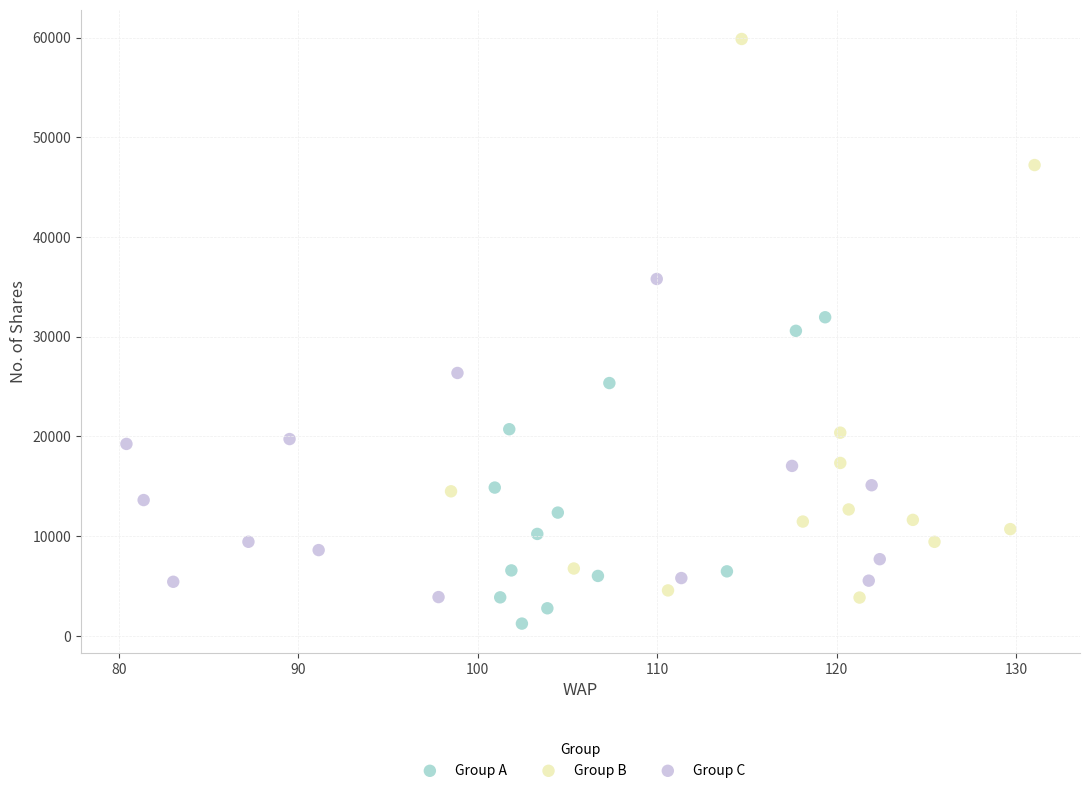

Which series has the widest spread of Y values?

Group B